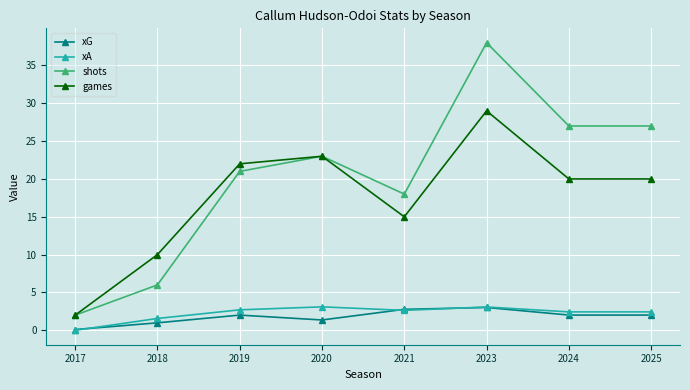

Which series has the largest total across all categories?

shots